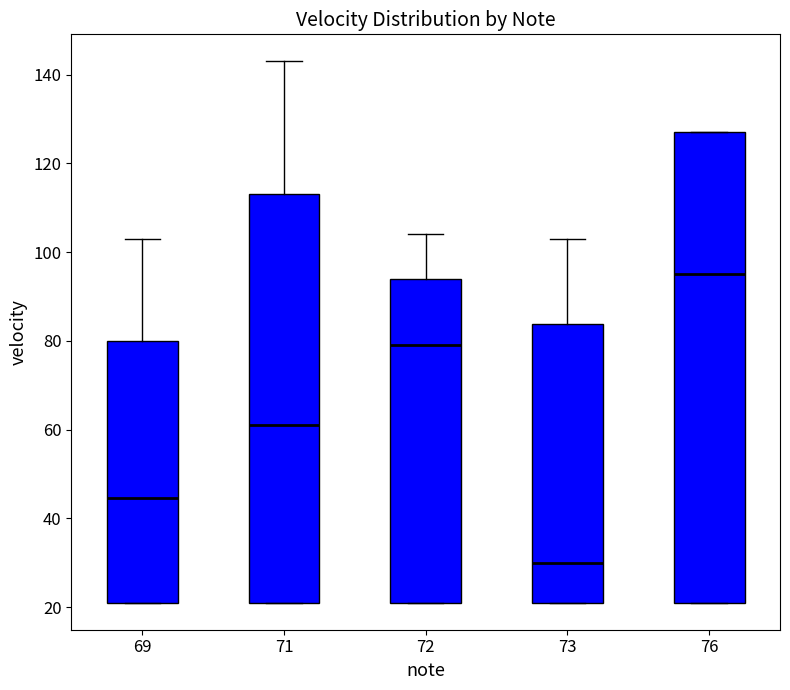

Where does the median line of the box at x = 69 sit on the y-axis? The values are not printed on the chart, so give them approximately, as read against the axis.

44